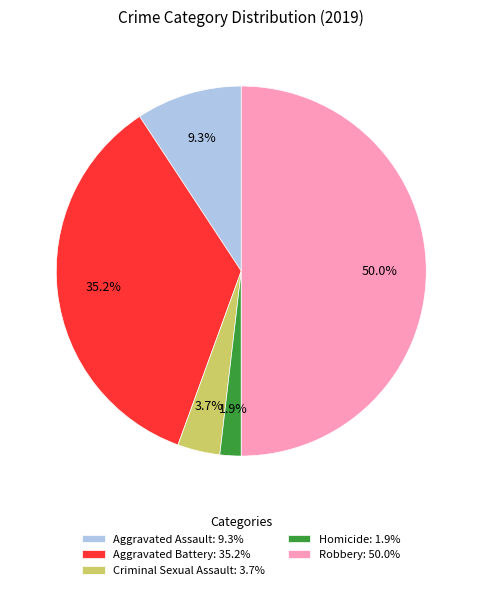

Which has a higher value, Robbery or Homicide?

Robbery